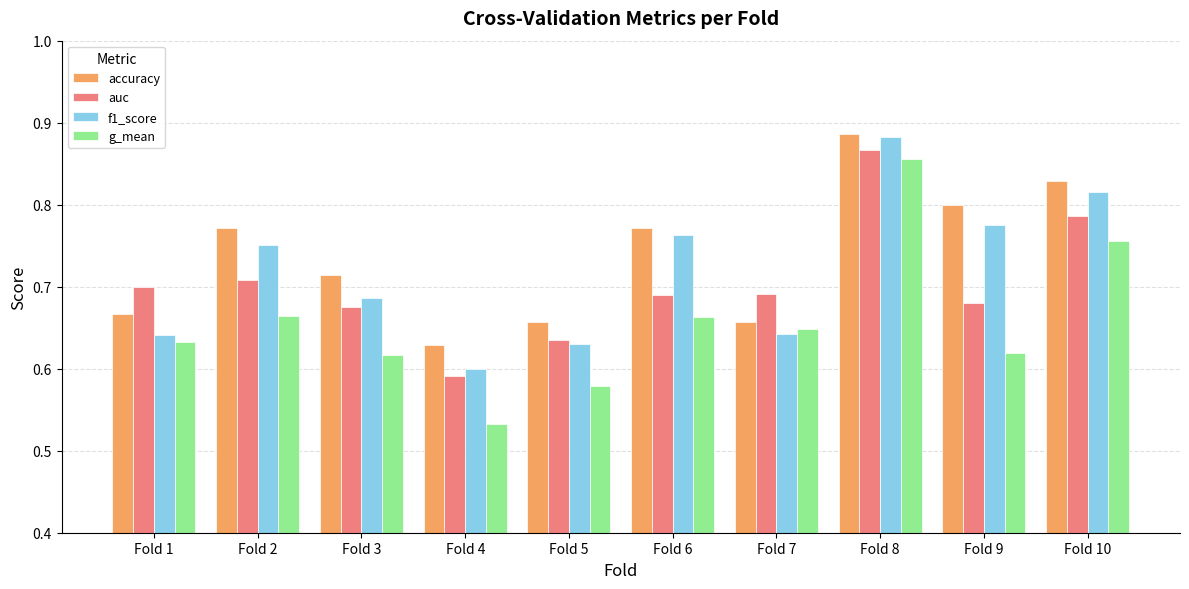

At how many categories does at least one series exceed 0?

10